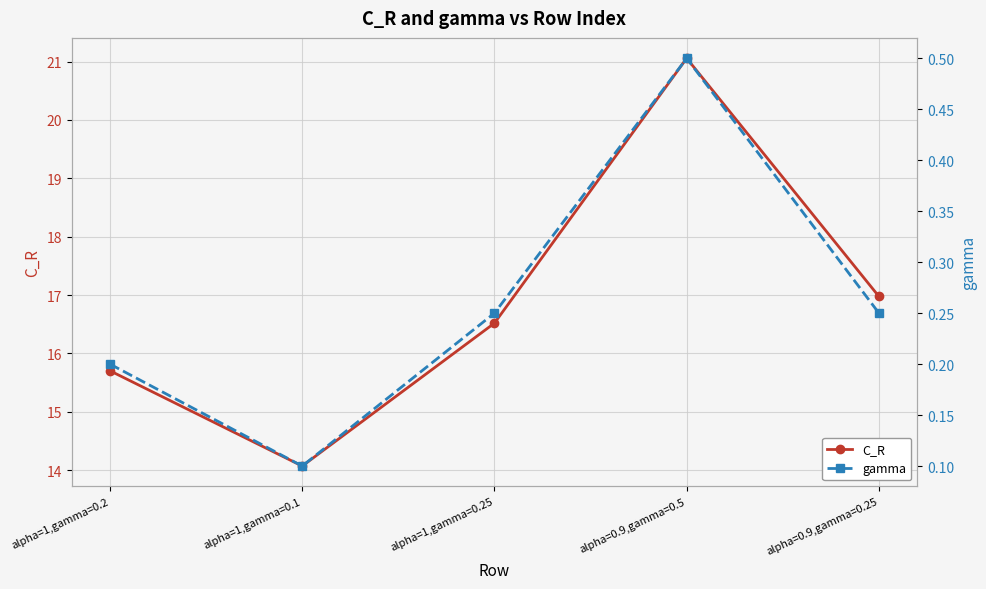

Is it true that gamma equals 0.2 at alpha=1,gamma=0.2?

True